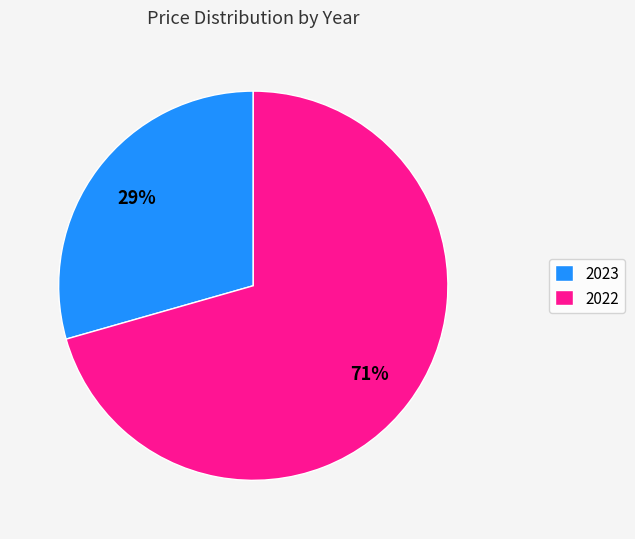

How many slices are in this pie chart?

2